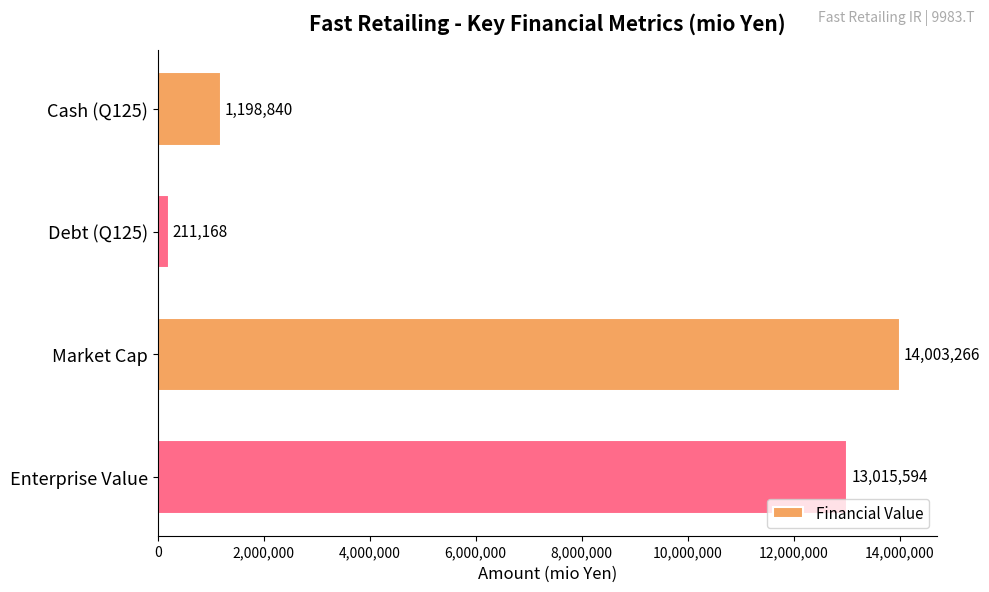

How many distinct data groups are displayed?

1